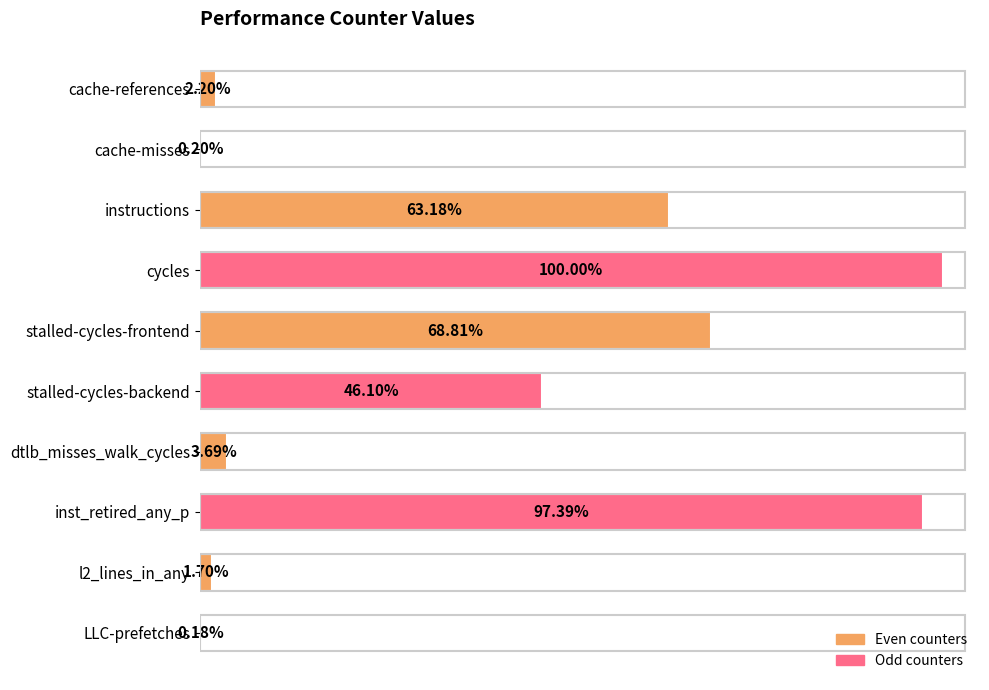

Does the chart contain any negative values?

No